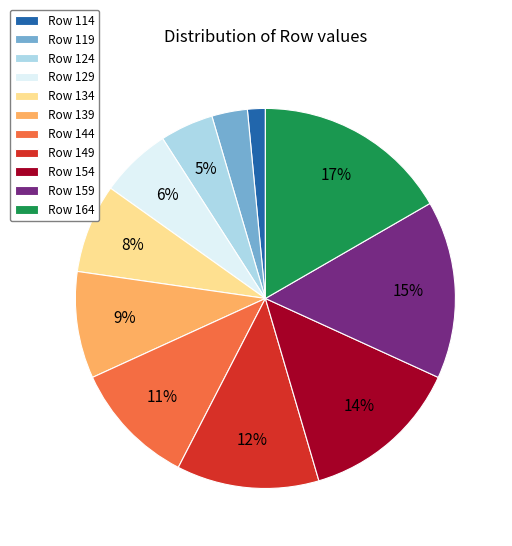

The Row 134 slice represents 8% of the pie. True or false?

True